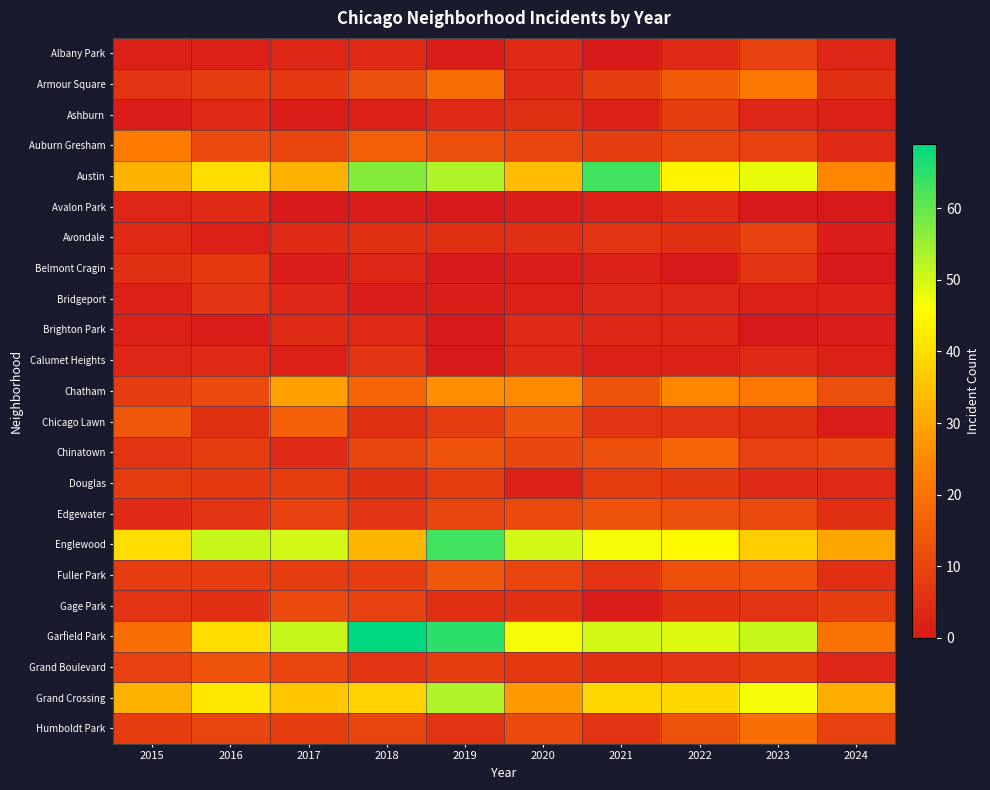

Reading left to right, what are all the values shown in this chart?

Albany Park: 2015=2	2016=2	2017=3	2018=4	2019=1	2020=4	2021=0	2022=4	2023=9	2024=3
Armour Square: 2015=6	2016=8	2017=7	2018=12	2019=19	2020=4	2021=8	2022=15	2023=21	2024=5
Ashburn: 2015=1	2016=4	2017=1	2018=2	2019=4	2020=5	2021=2	2022=8	2023=3	2024=2
Auburn Gresham: 2015=22	2016=11	2017=10	2018=16	2019=12	2020=10	2021=8	2022=10	2023=9	2024=4
Austin: 2015=32	2016=40	2017=32	2018=57	2019=53	2020=34	2021=63	2022=44	2023=48	2024=24
Avalon Park: 2015=3	2016=4	2017=0	2018=1	2019=0	2020=1	2021=2	2022=4	2023=0	2024=0
Avondale: 2015=4	2016=2	2017=4	2018=5	2019=5	2020=5	2021=6	2022=5	2023=9	2024=1
Belmont Cragin: 2015=5	2016=7	2017=1	2018=3	2019=0	2020=1	2021=2	2022=0	2023=6	2024=0
Bridgeport: 2015=2	2016=6	2017=3	2018=1	2019=1	2020=2	2021=3	2022=3	2023=2	2024=2
Brighton Park: 2015=2	2016=1	2017=4	2018=4	2019=0	2020=4	2021=3	2022=3	2023=0	2024=1
Calumet Heights: 2015=3	2016=4	2017=2	2018=6	2019=0	2020=4	2021=2	2022=2	2023=4	2024=2
Chatham: 2015=8	2016=11	2017=29	2018=17	2019=26	2020=25	2021=13	2022=24	2023=21	2024=12
Chicago Lawn: 2015=14	2016=5	2017=16	2018=5	2019=8	2020=13	2021=6	2022=6	2023=5	2024=1
Chinatown: 2015=6	2016=8	2017=4	2018=10	2019=13	2020=10	2021=12	2022=17	2023=9	2024=10
Douglas: 2015=8	2016=7	2017=8	2018=5	2019=8	2020=2	2021=8	2022=7	2023=4	2024=4
Edgewater: 2015=4	2016=6	2017=9	2018=6	2019=10	2020=11	2021=13	2022=12	2023=11	2024=5
Englewood: 2015=40	2016=51	2017=50	2018=33	2019=63	2020=50	2021=47	2022=45	2023=37	2024=30
Fuller Park: 2015=8	2016=8	2017=8	2018=8	2019=14	2020=10	2021=6	2022=12	2023=13	2024=5
Gage Park: 2015=6	2016=5	2017=11	2018=9	2019=5	2020=5	2021=1	2022=5	2023=6	2024=8
Garfield Park: 2015=19	2016=40	2017=51	2018=69	2019=65	2020=47	2021=50	2022=49	2023=51	2024=20
Grand Boulevard: 2015=9	2016=13	2017=10	2018=6	2019=8	2020=7	2021=5	2022=6	2023=8	2024=3
Grand Crossing: 2015=32	2016=42	2017=36	2018=38	2019=53	2020=28	2021=39	2022=39	2023=47	2024=31
Humboldt Park: 2015=8	2016=10	2017=8	2018=10	2019=6	2020=11	2021=6	2022=13	2023=19	2024=9